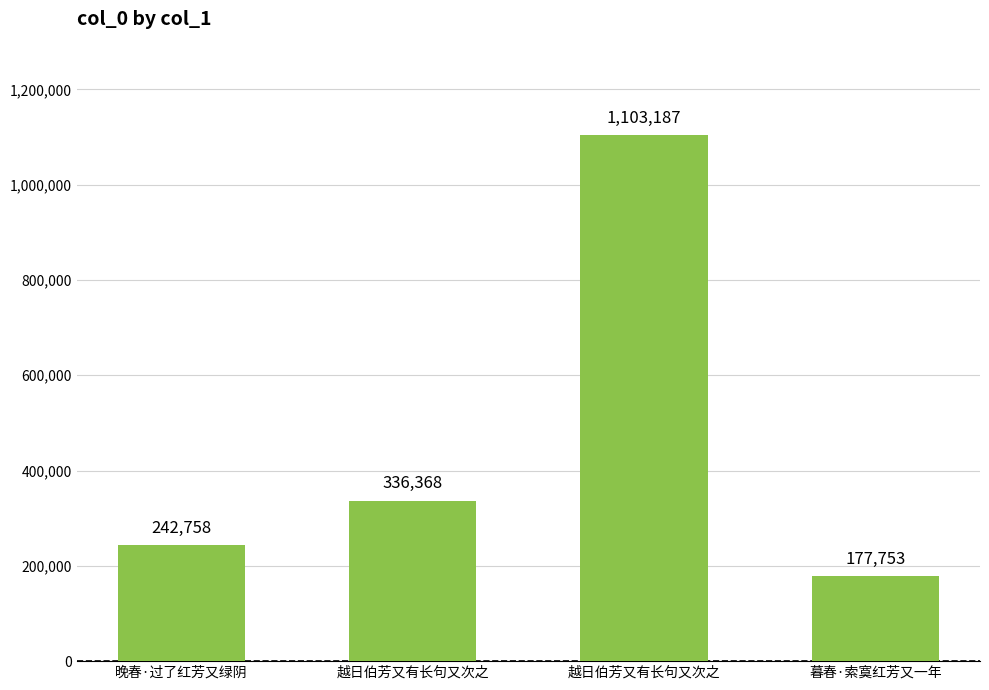

Does the chart contain stacked bars?

No